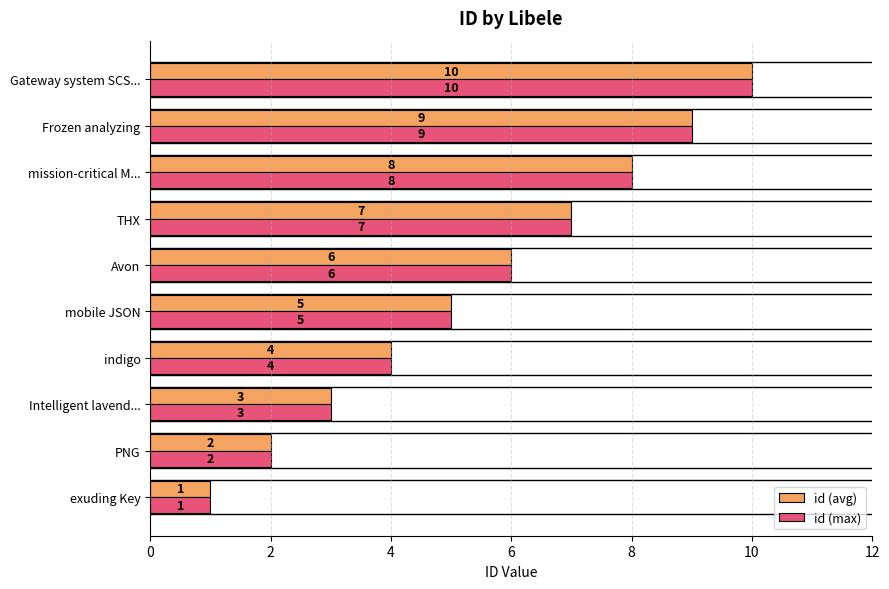

What is the sum of all id (max) values?

55